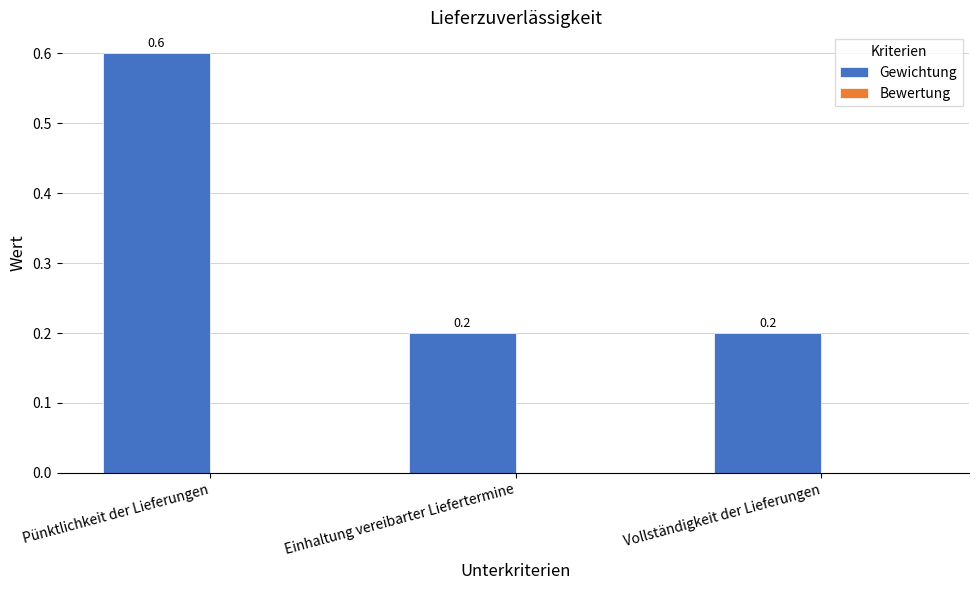

Between Pünktlichkeit der Lieferungen and Einhaltung vereibarter Liefertermine, which is larger?

Pünktlichkeit der Lieferungen